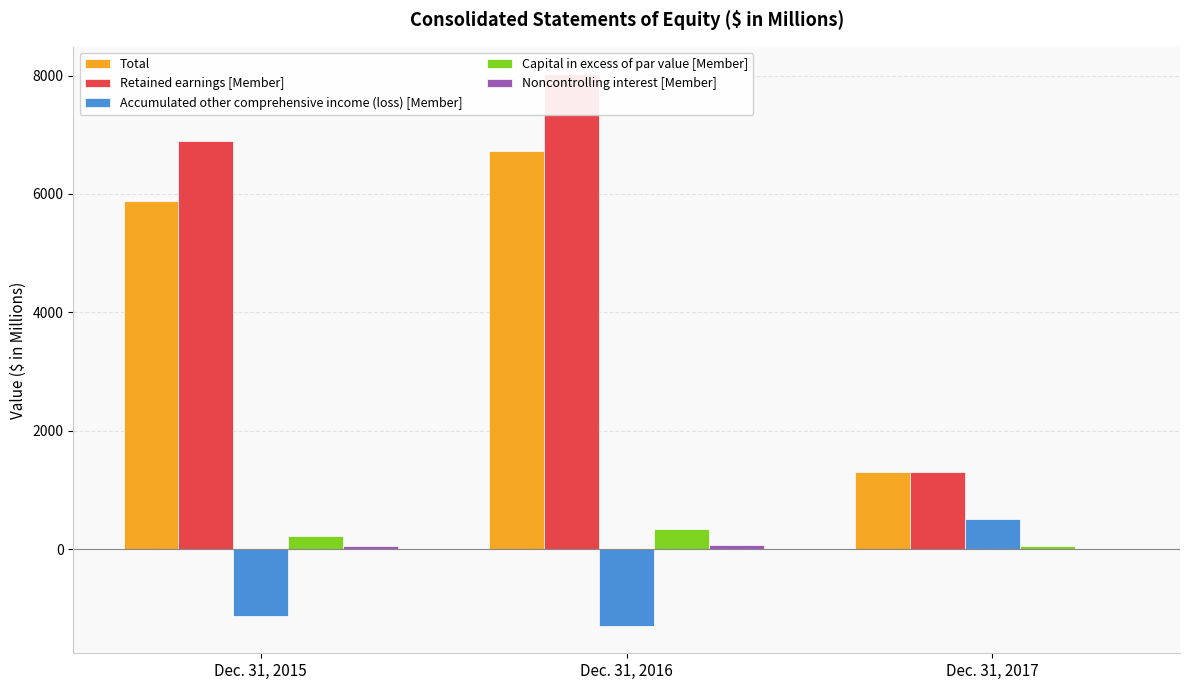

At which label is Capital in excess of par value [Member] closest to 197?

Dec. 31, 2015